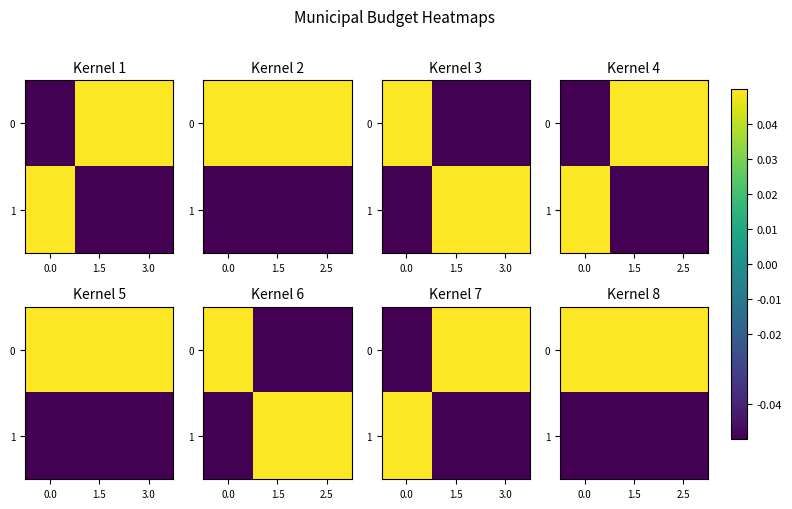

Rank the series by their maximum value, from lowest to highest.

1, 0